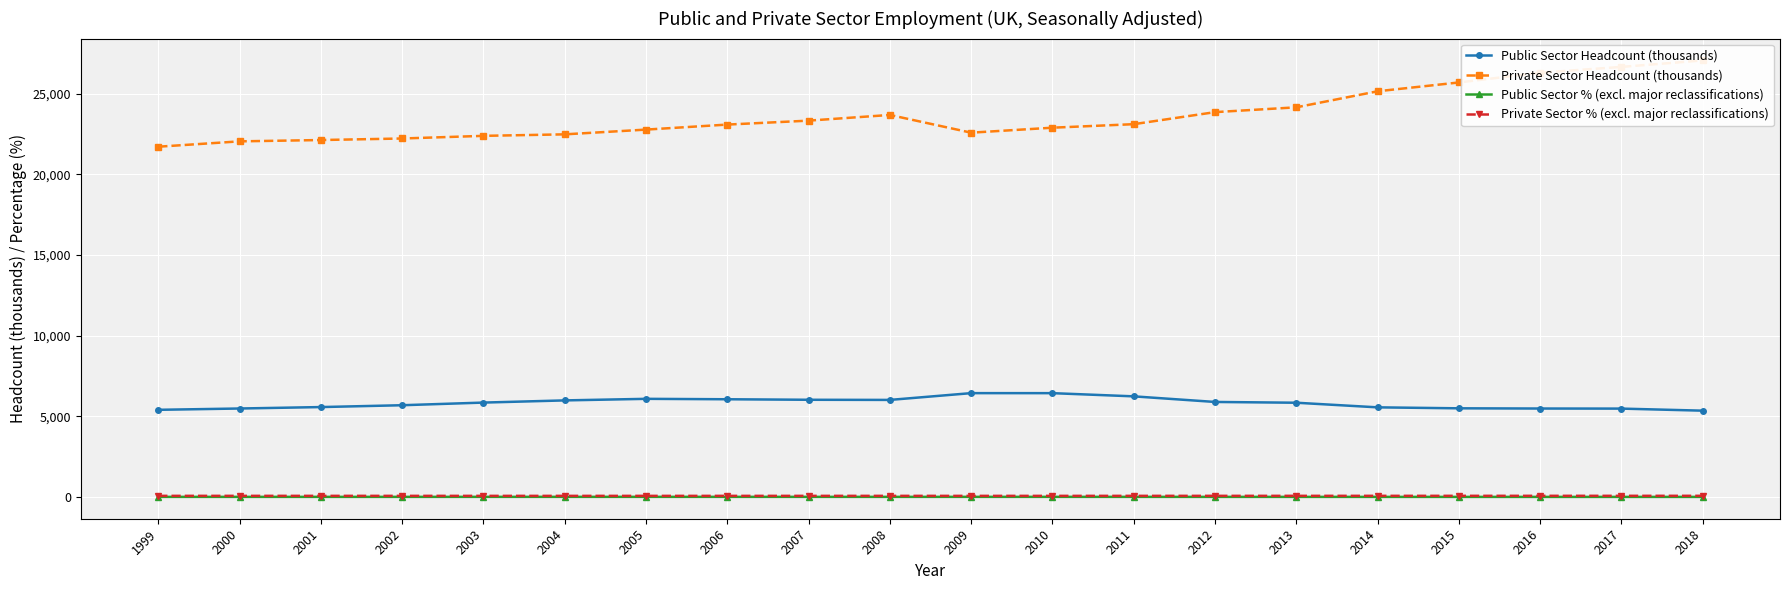

The Public Sector % (excl. major reclassifications) series shows 16.2 at 2018. True or false?

True